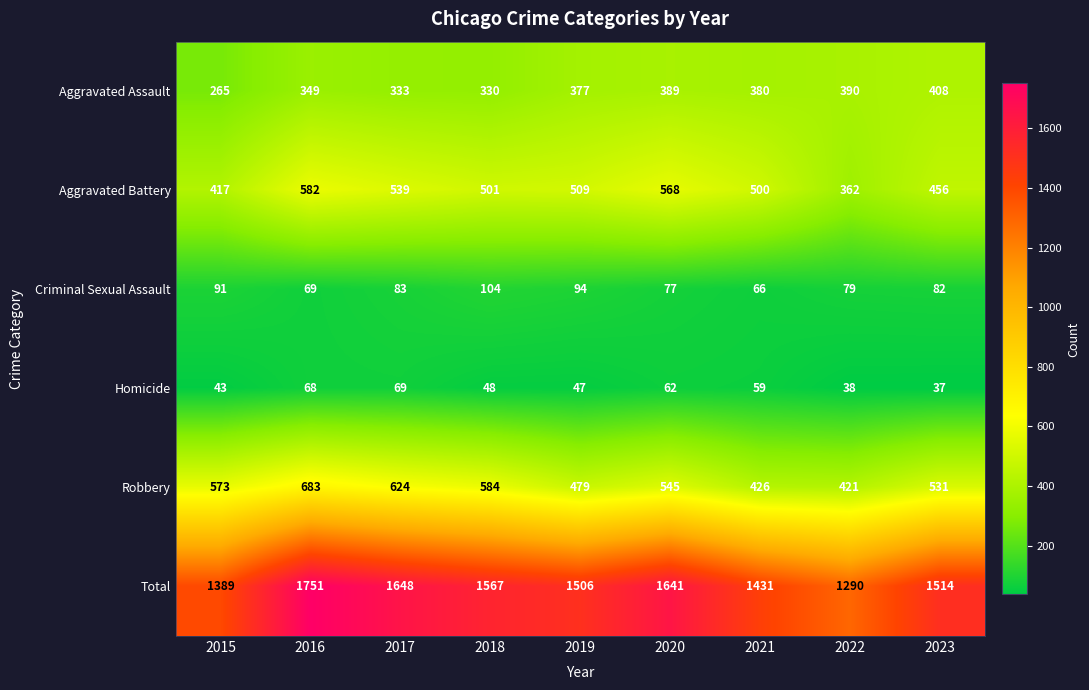

What is the difference between the highest and lowest values at 2021?

1372